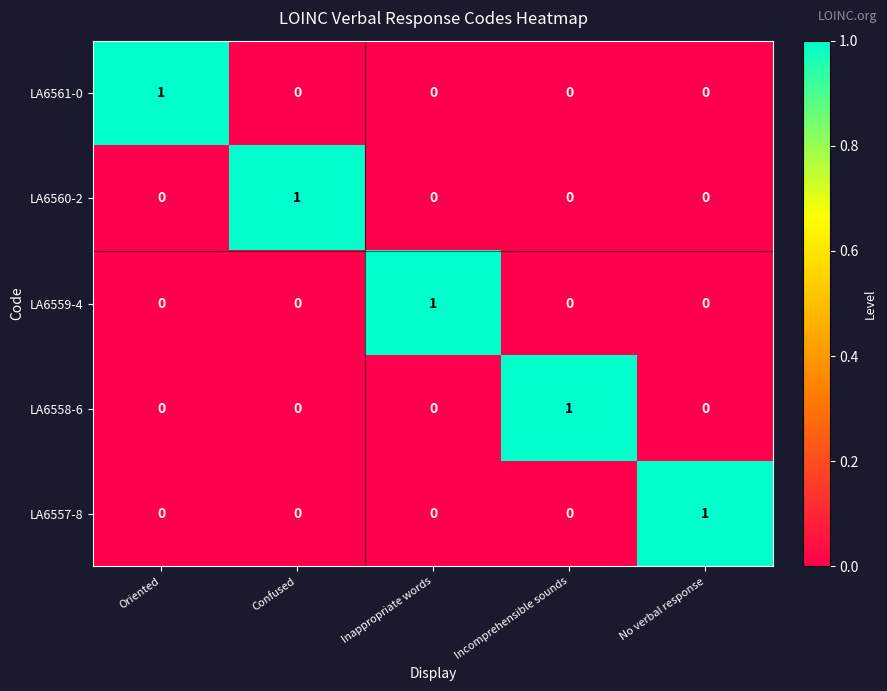

At how many categories does at least one series exceed 0?

5